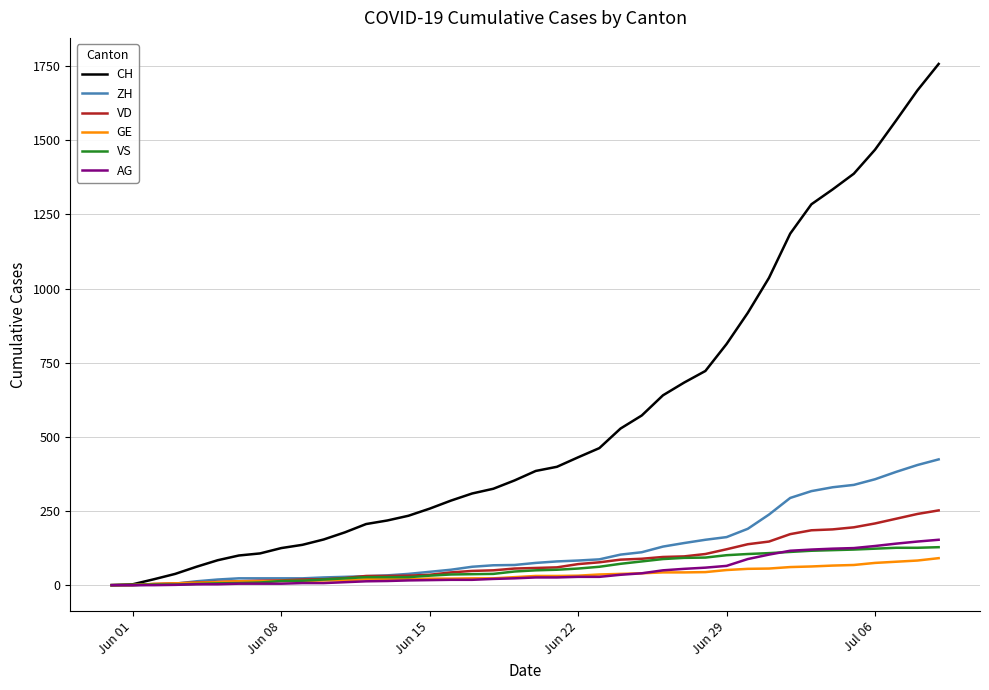

Which series has the widest spread of values?

CH